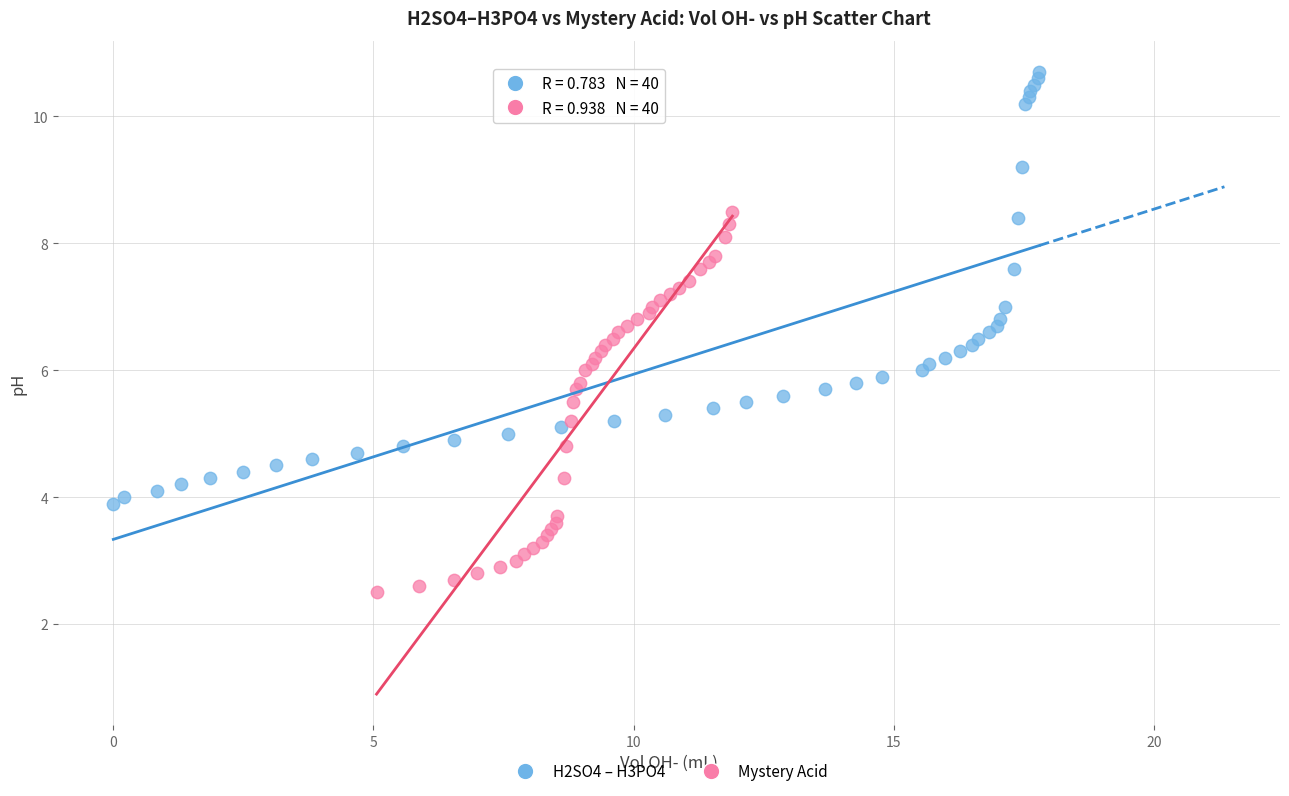

Which series contains the highest Y value?

H2SO4 – H3PO4